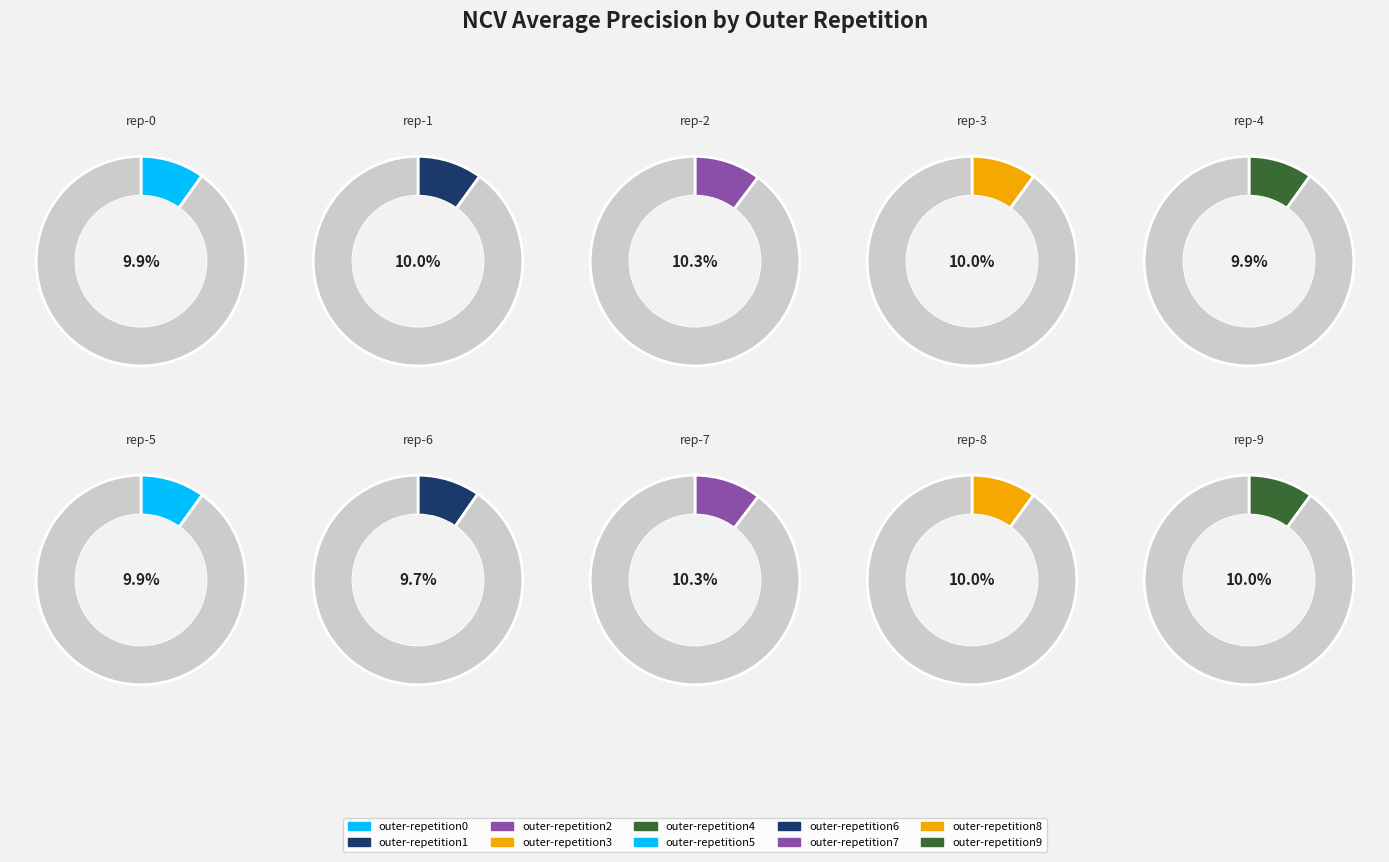

Is there any slice that represents more than half of the pie?

No